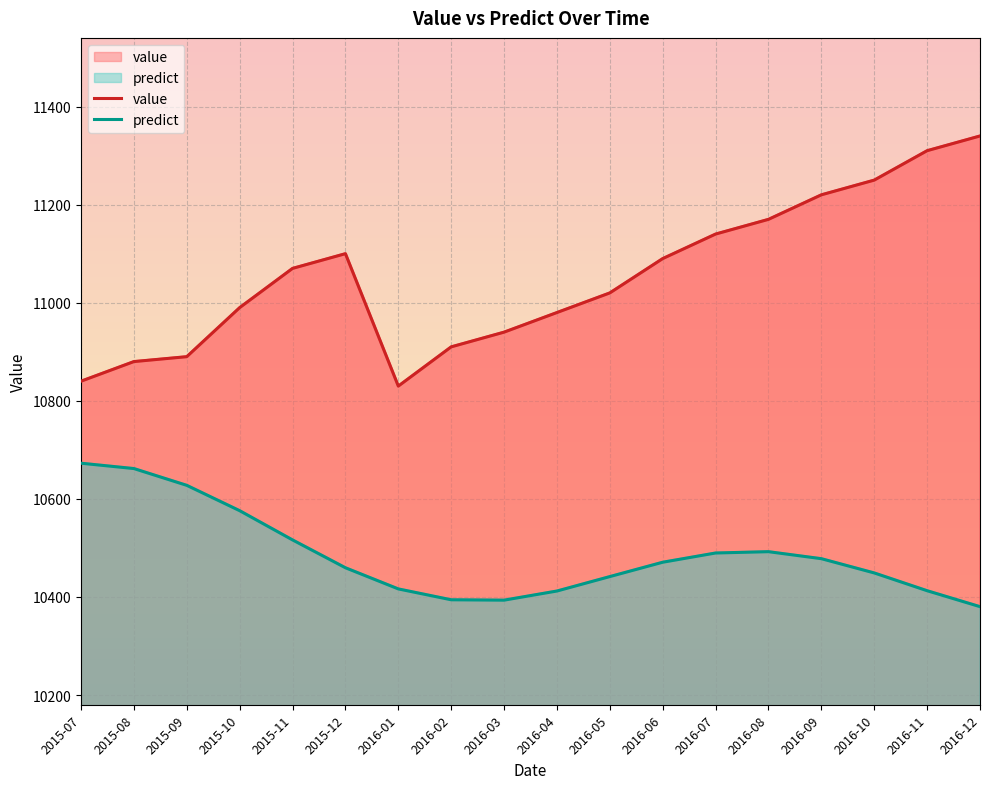

What is the label of the 7th point from the left?

2016-01